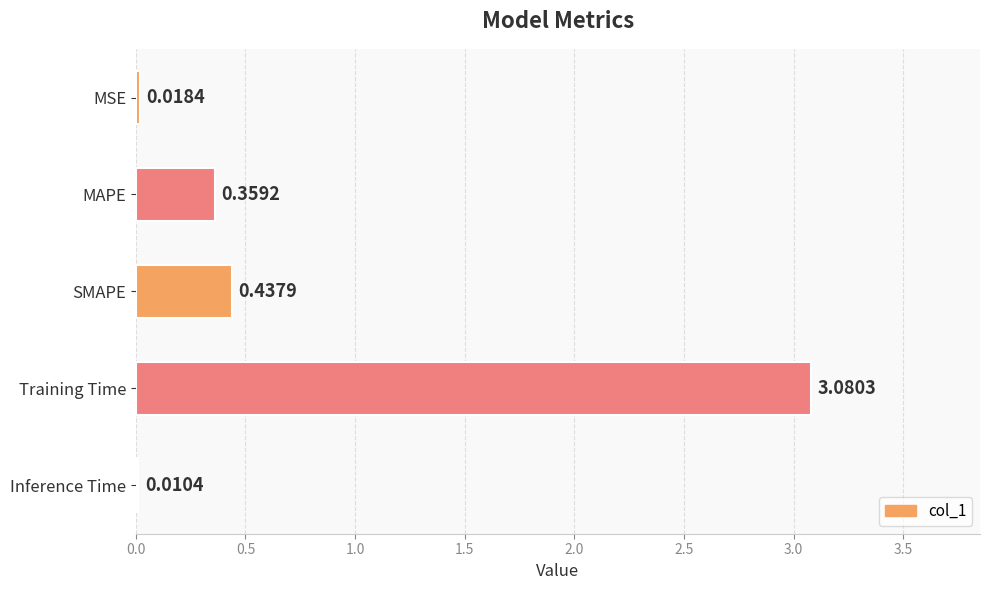

Between MAPE and SMAPE, which is larger?

SMAPE